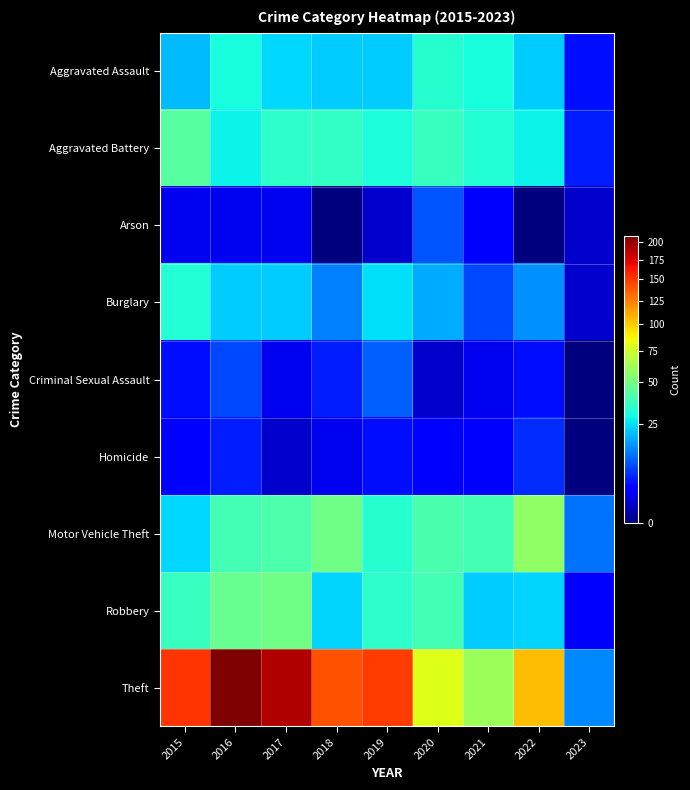

What is the total value across all series at 2023?

40